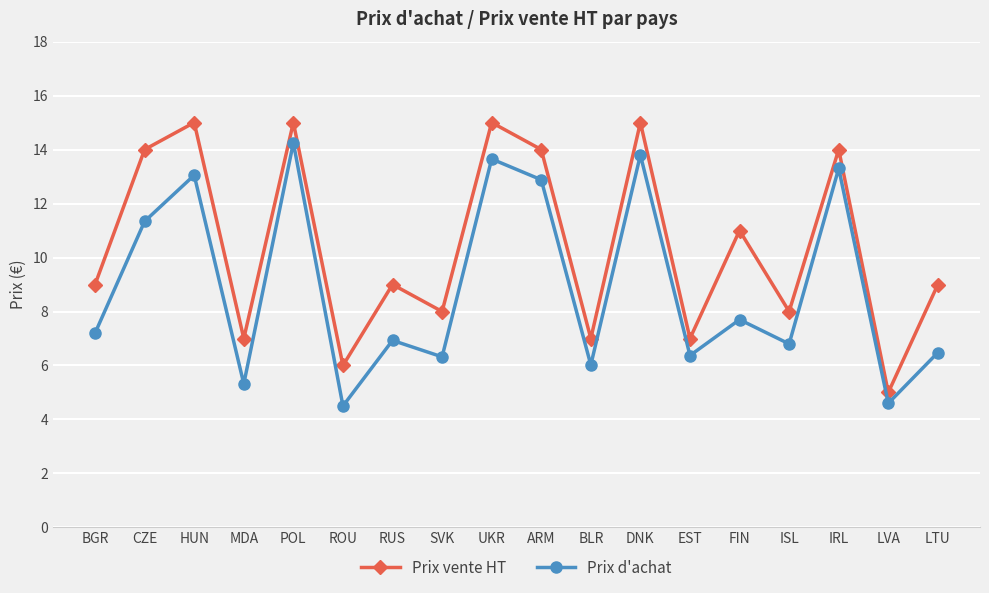

Rank the series at LVA from highest to lowest value.

Prix vente HT, Prix d'achat